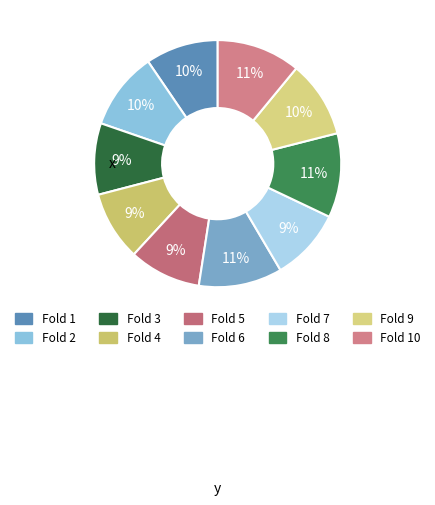

Count the number of slices in the pie.

10